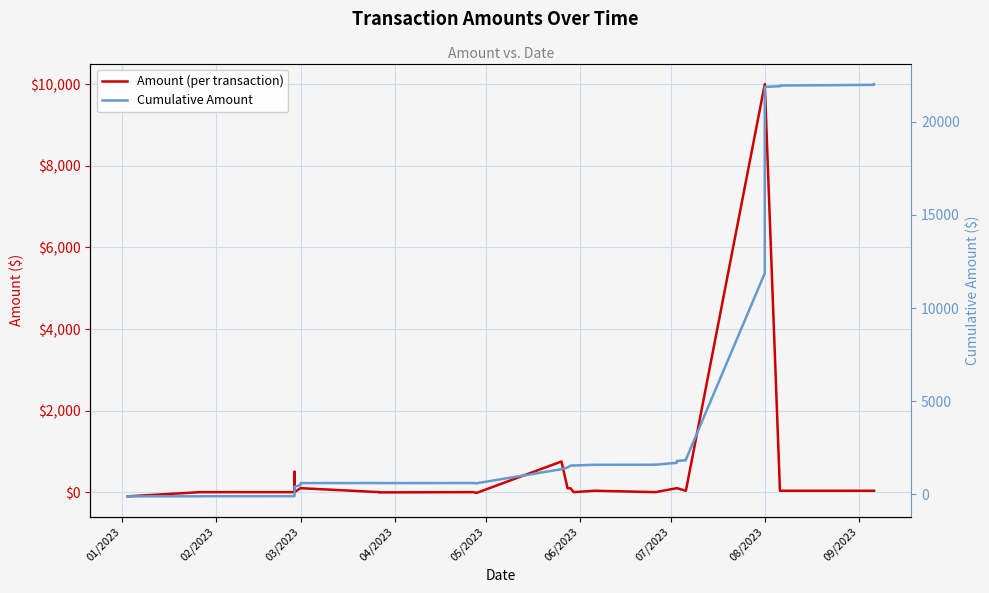

Rank the series by their average value, from highest to lowest.

Cumulative Amount, Amount (per transaction)